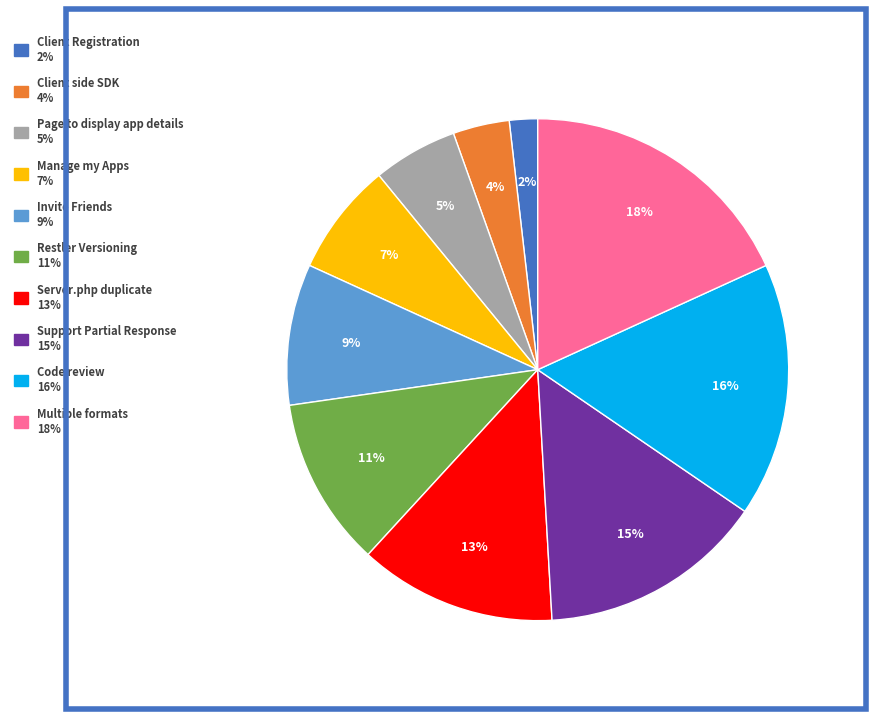

To the nearest percent, what is the difference between the largest and smallest slice percentages?

16%